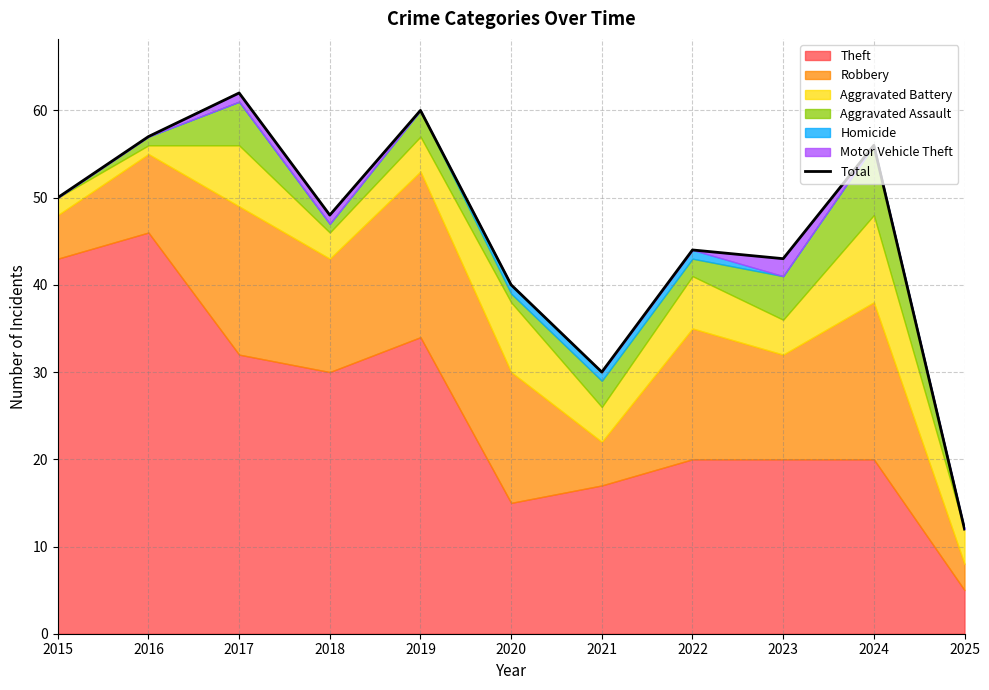

Rank the categories by value from lowest to highest.

2025, 2021, 2020, 2023, 2022, 2018, 2015, 2024, 2016, 2019, 2017